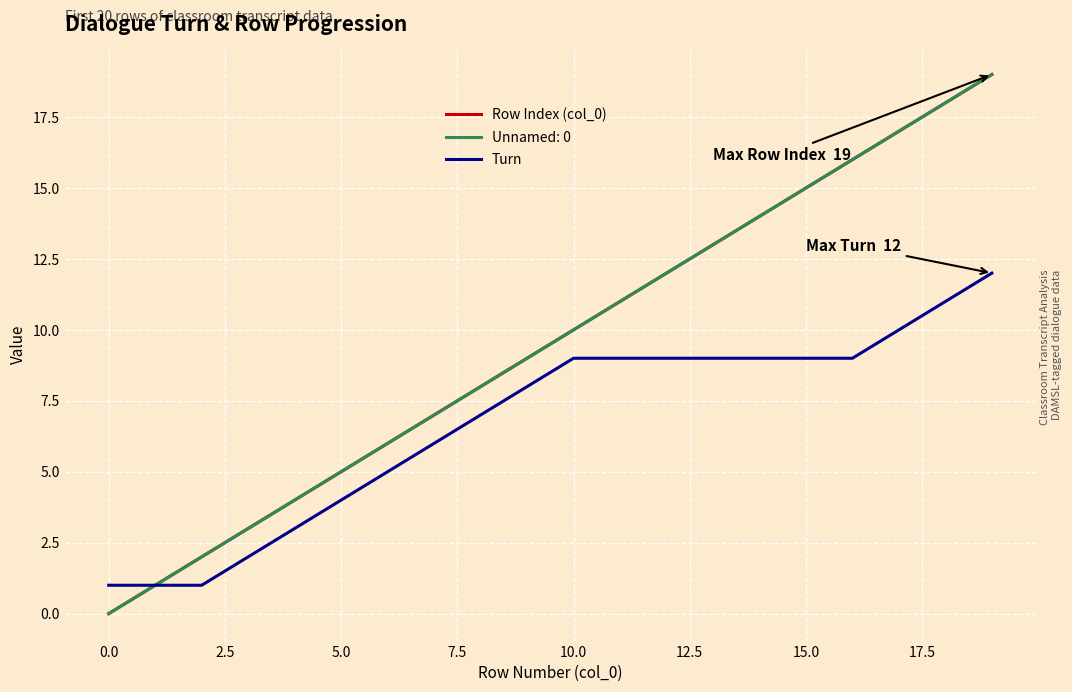

Is this an area chart (filled region under the line)?

No